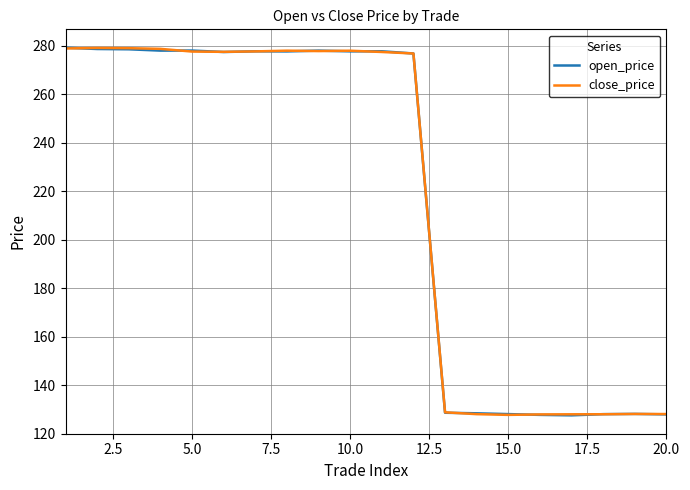

What are all the series names shown in the legend?

open_price, close_price